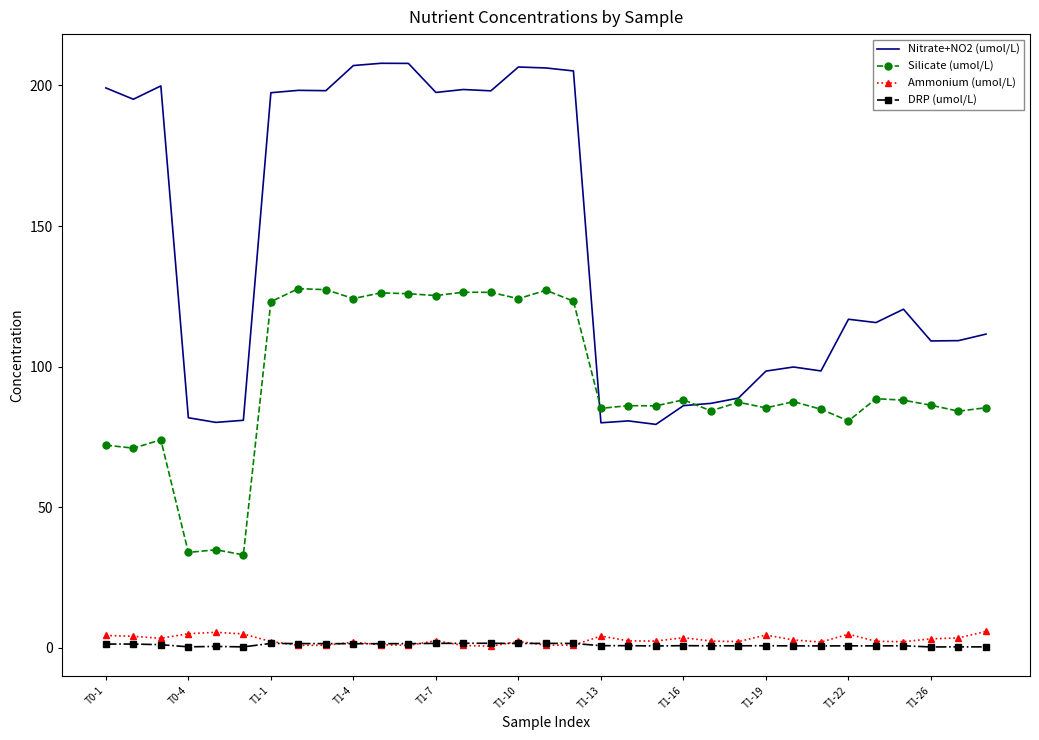

Which series has the largest total across all categories?

Nitrate+NO2 (umol/L)